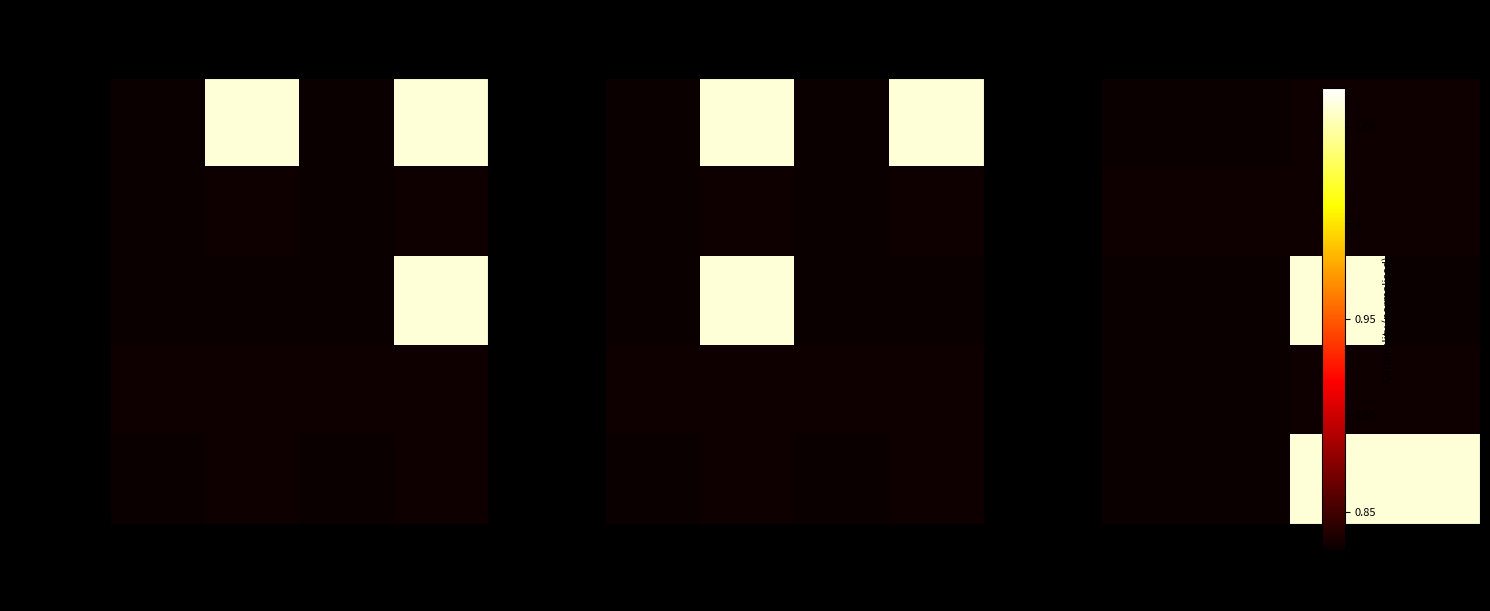

List the series in order of their peak value, highest first.

Extension.extension, Extension.value[x], Extension, Extension.id, Extension.url